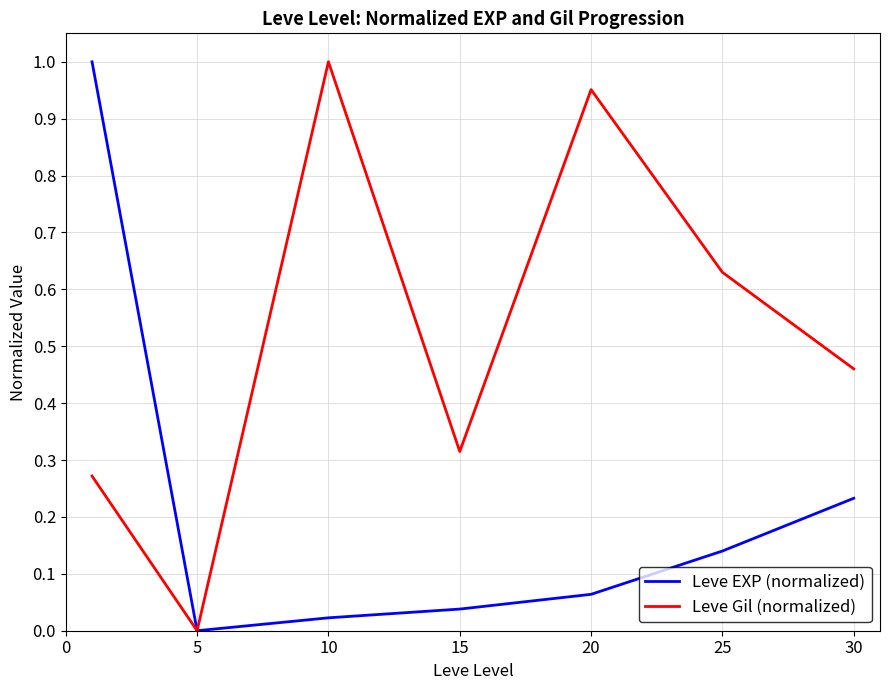

Which series has the largest total across all categories?

Leve Gil (normalized)